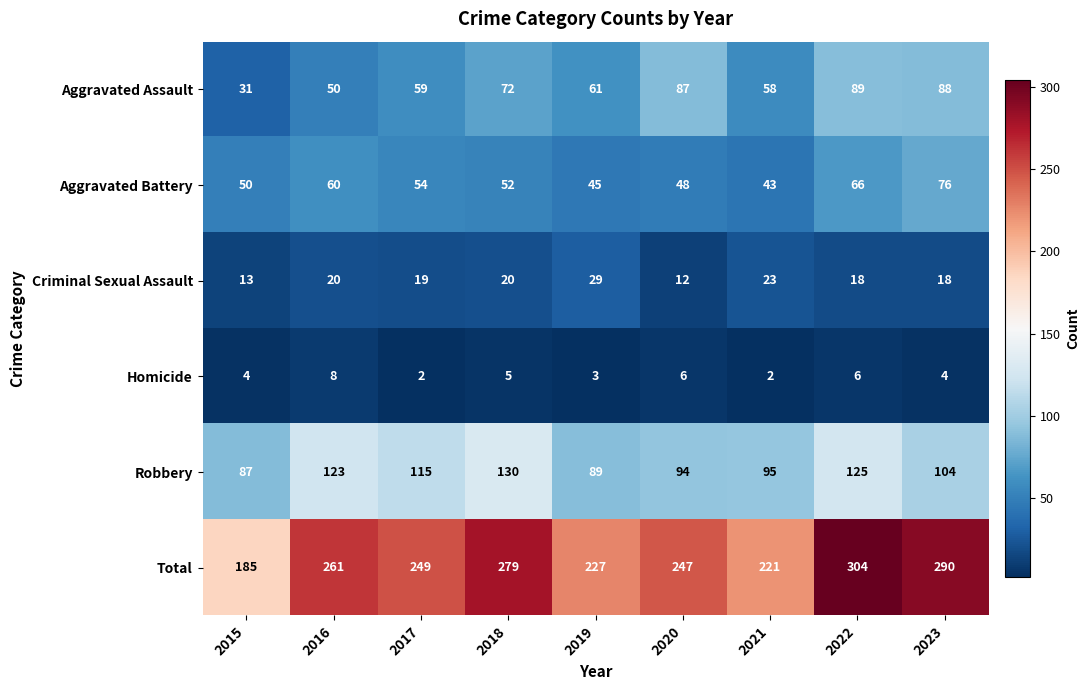

At how many categories does at least one series exceed 188?

8